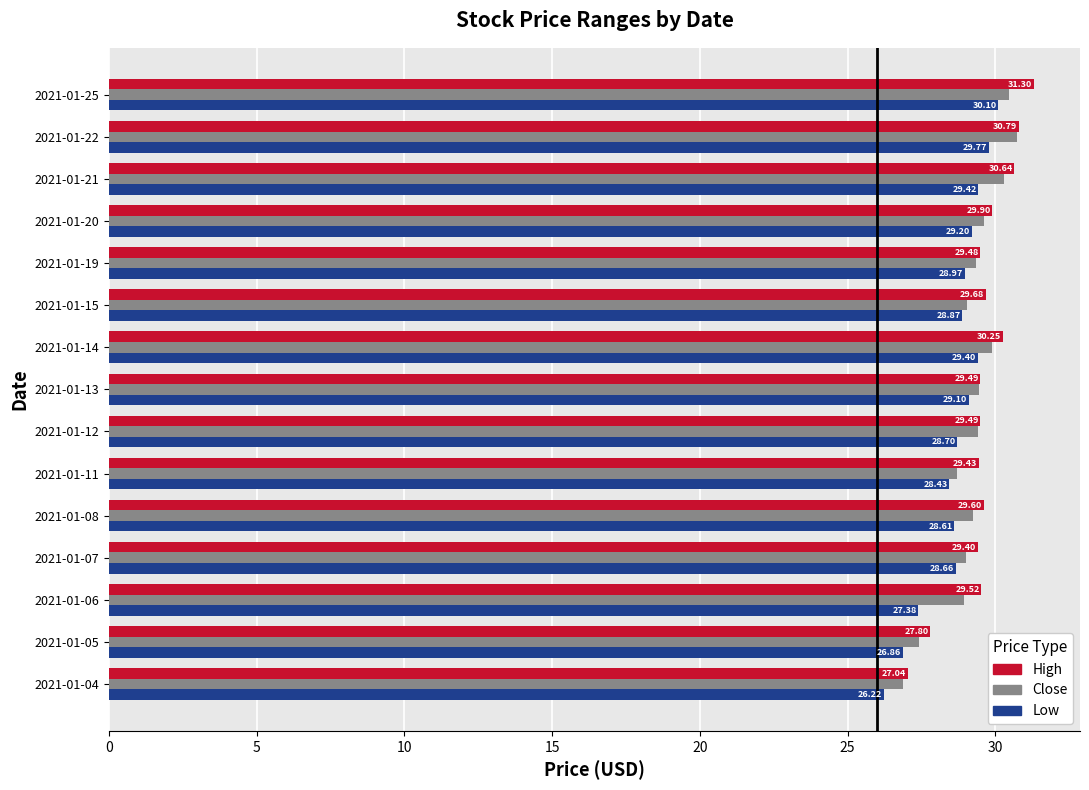

Which series has the widest spread of values?

High